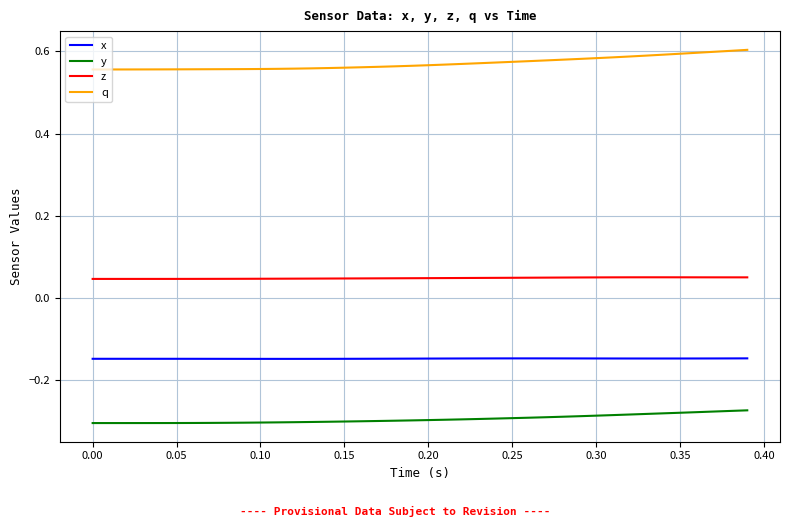

True or false: z and x cross at least once.

False